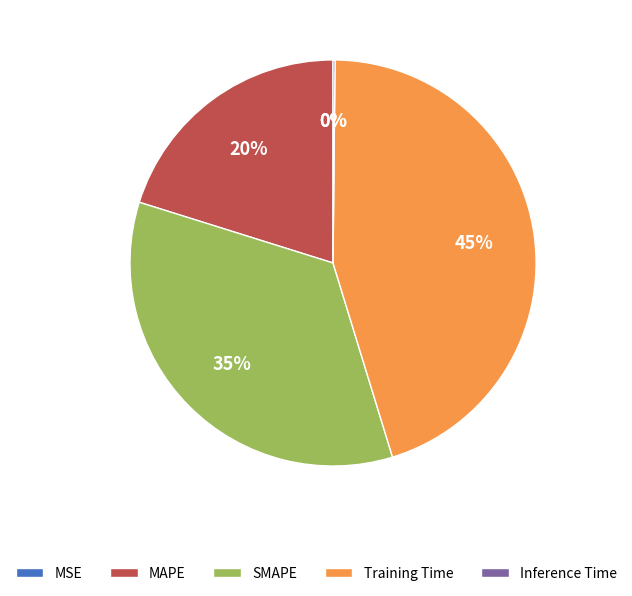

Is there a majority slice in this chart?

No